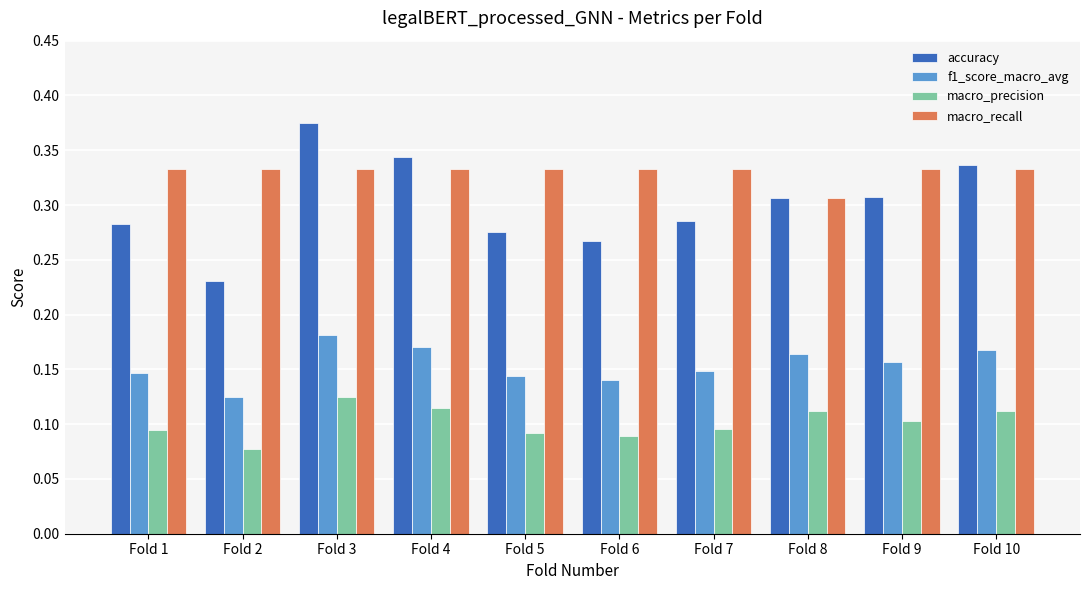

Does the chart contain stacked bars?

No